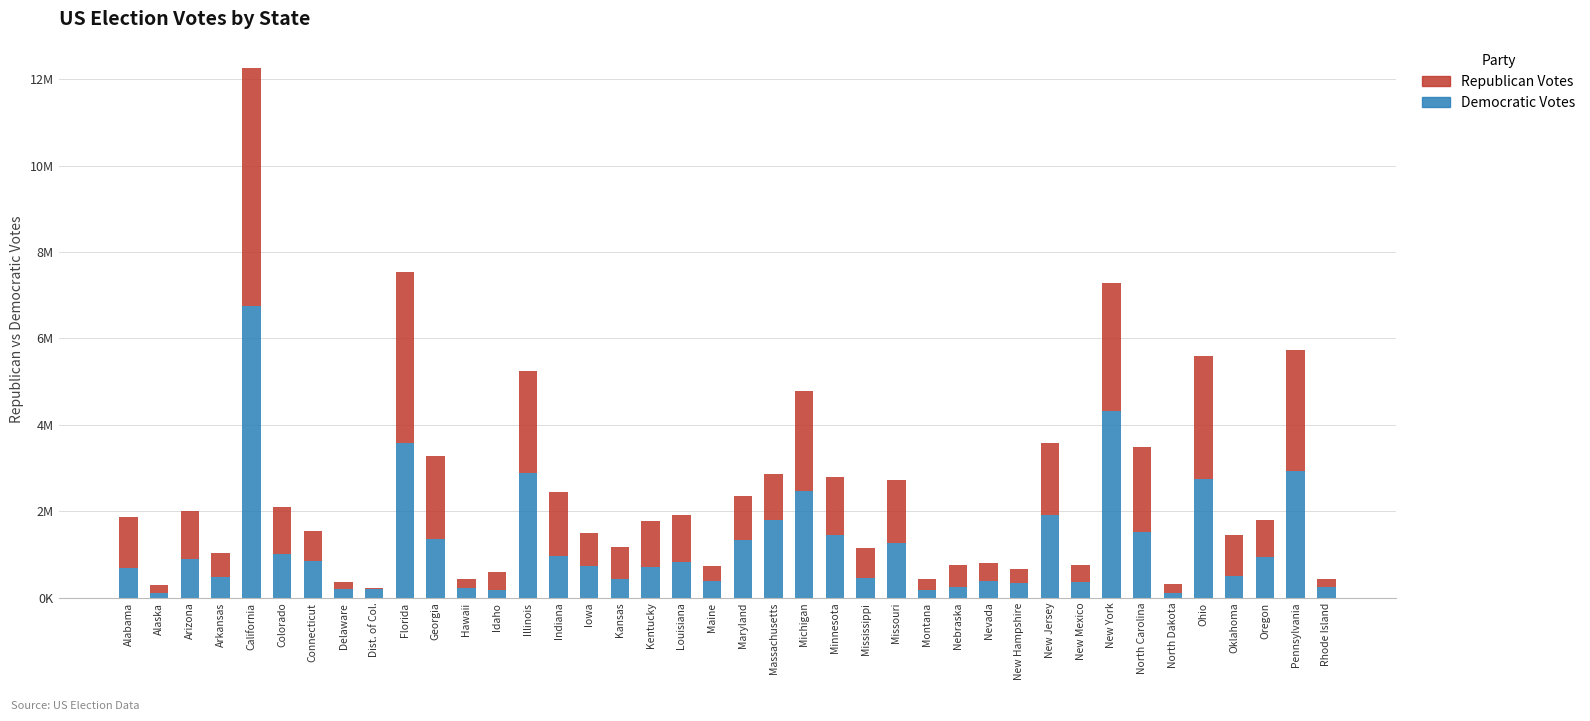

Which series has the largest total across all categories?

Republican Votes